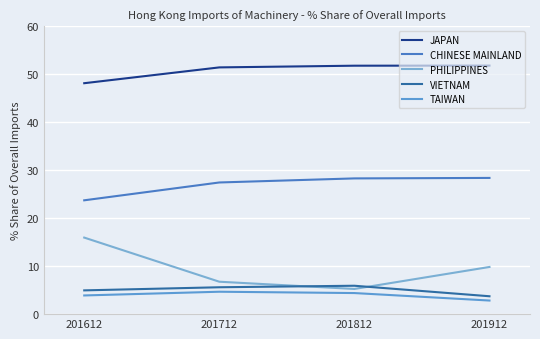

At which label does PHILIPPINES first exceed 9?

201612